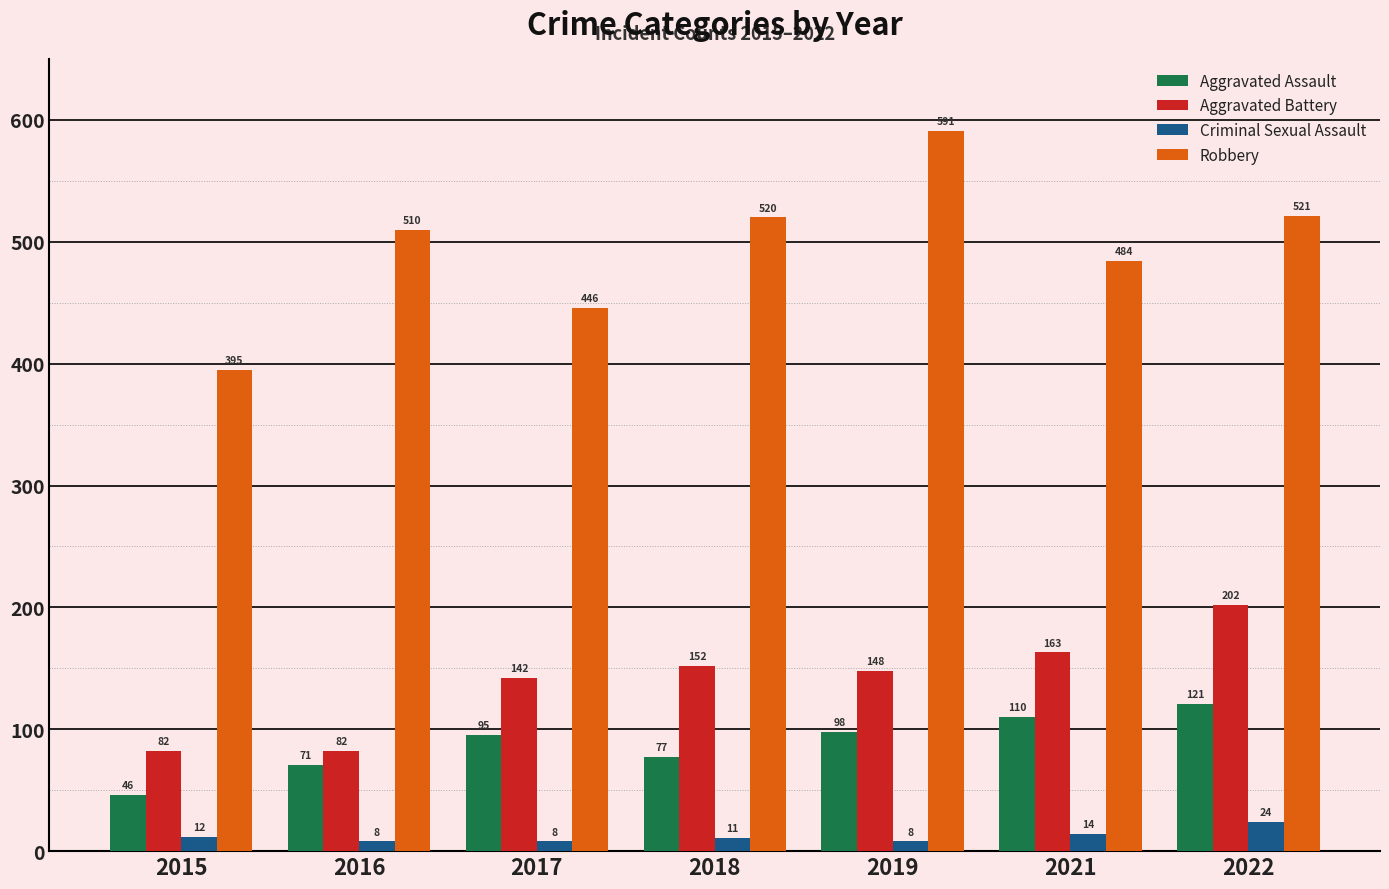

The value of Criminal Sexual Assault at 2018 is 11. True or false?

True